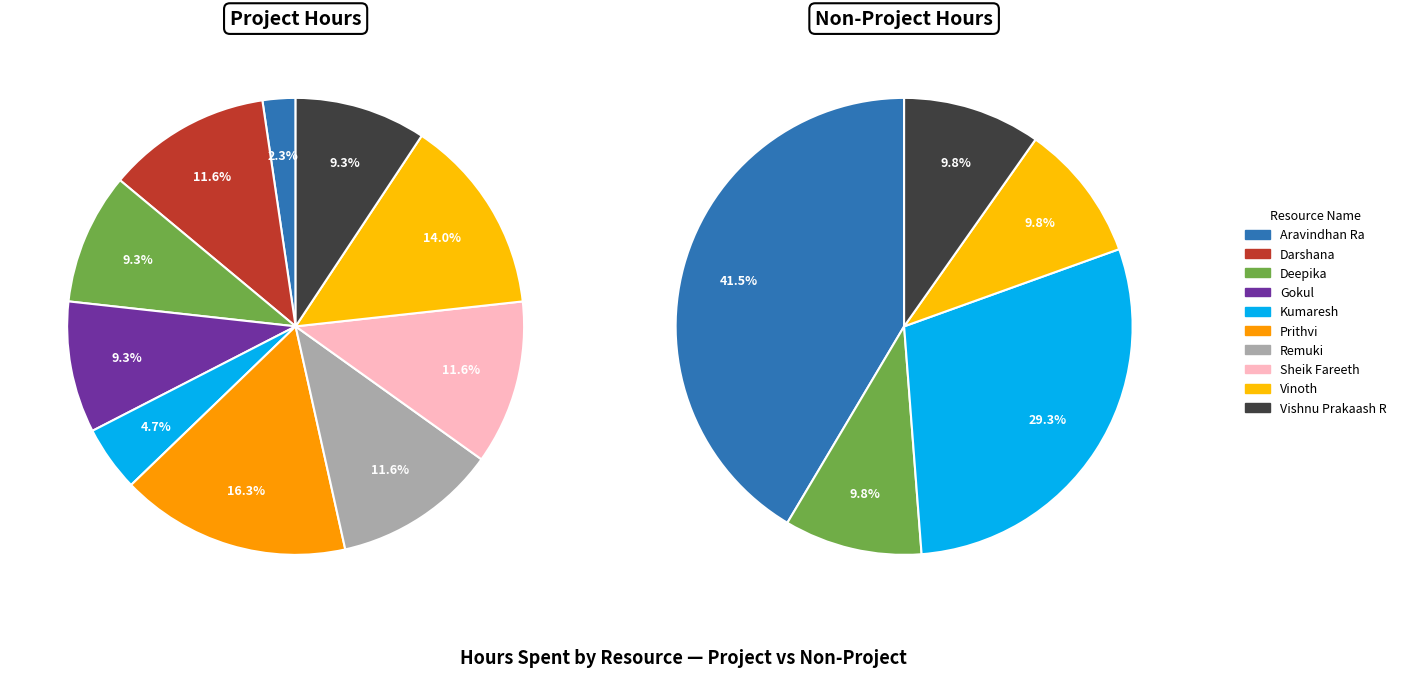

What is the spread (max minus min) of values at Vishnu Prakaash R?

3.0